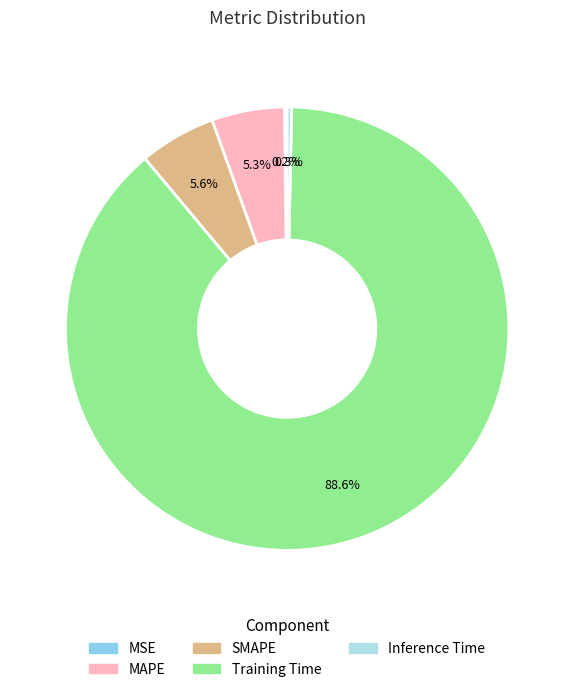

How much of the chart is everything except Training Time?

11.4%